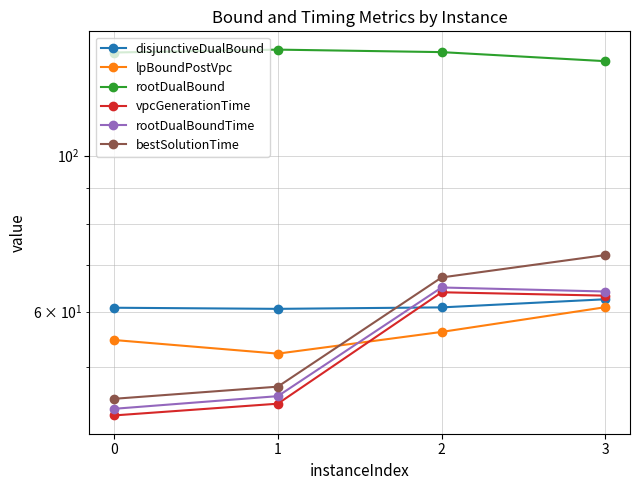

What is the maximum value for rootDualBound?

141.5